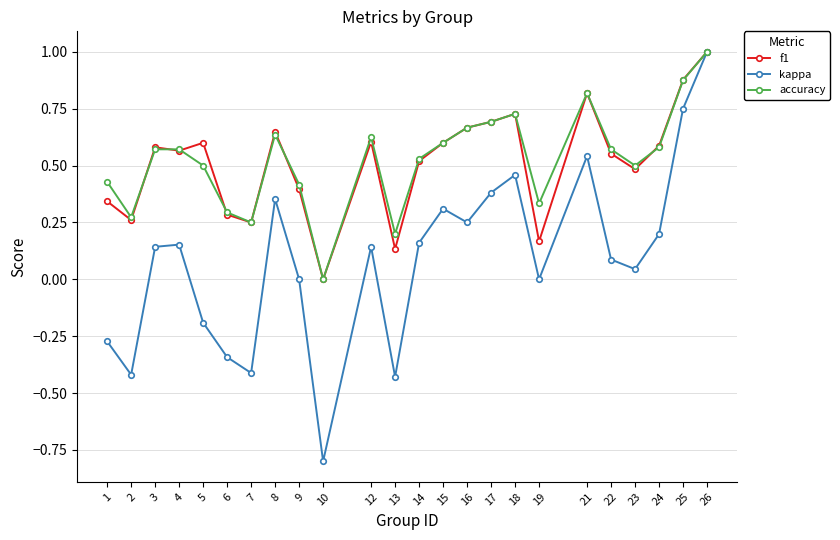

Which series has the widest spread of values?

kappa